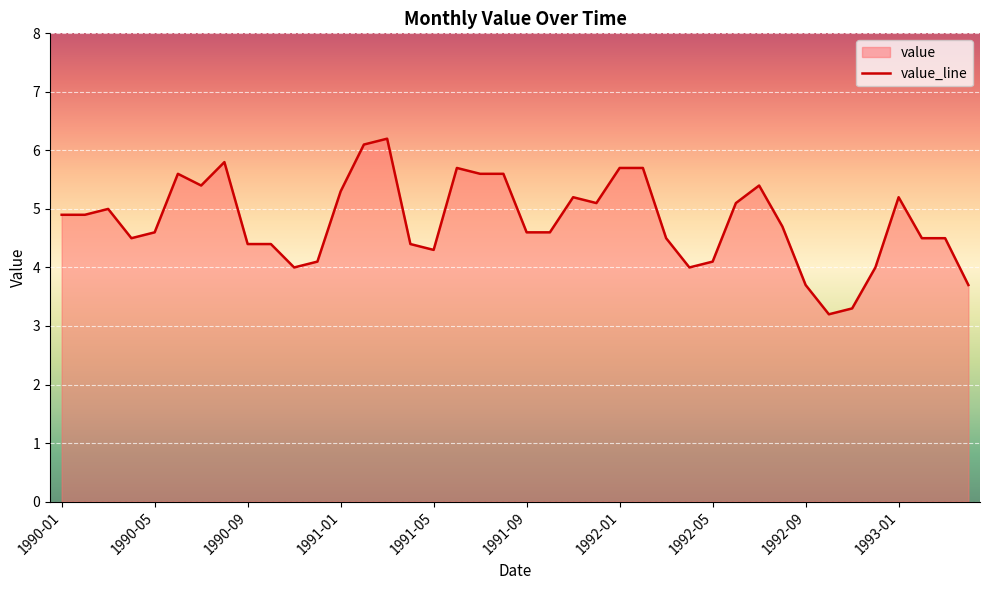

How many points are higher than both their immediate neighbors (excluding endpoints)?

8